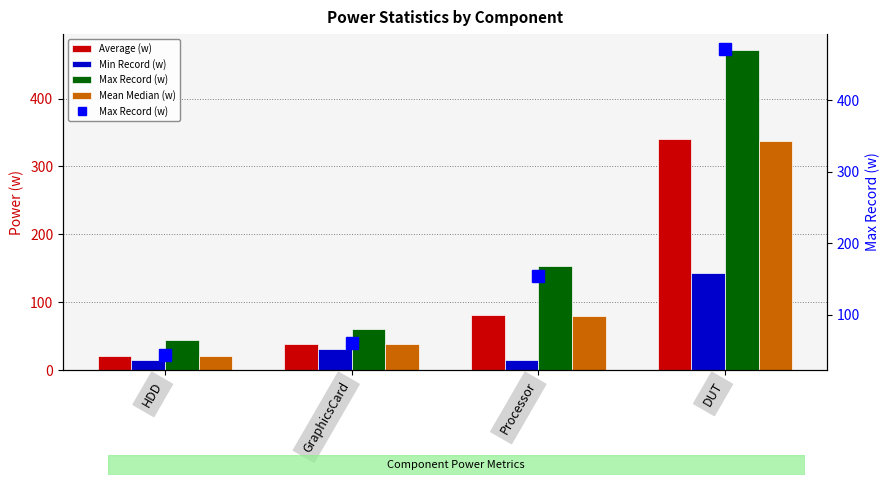

At how many categories does at least one series exceed 396?

1